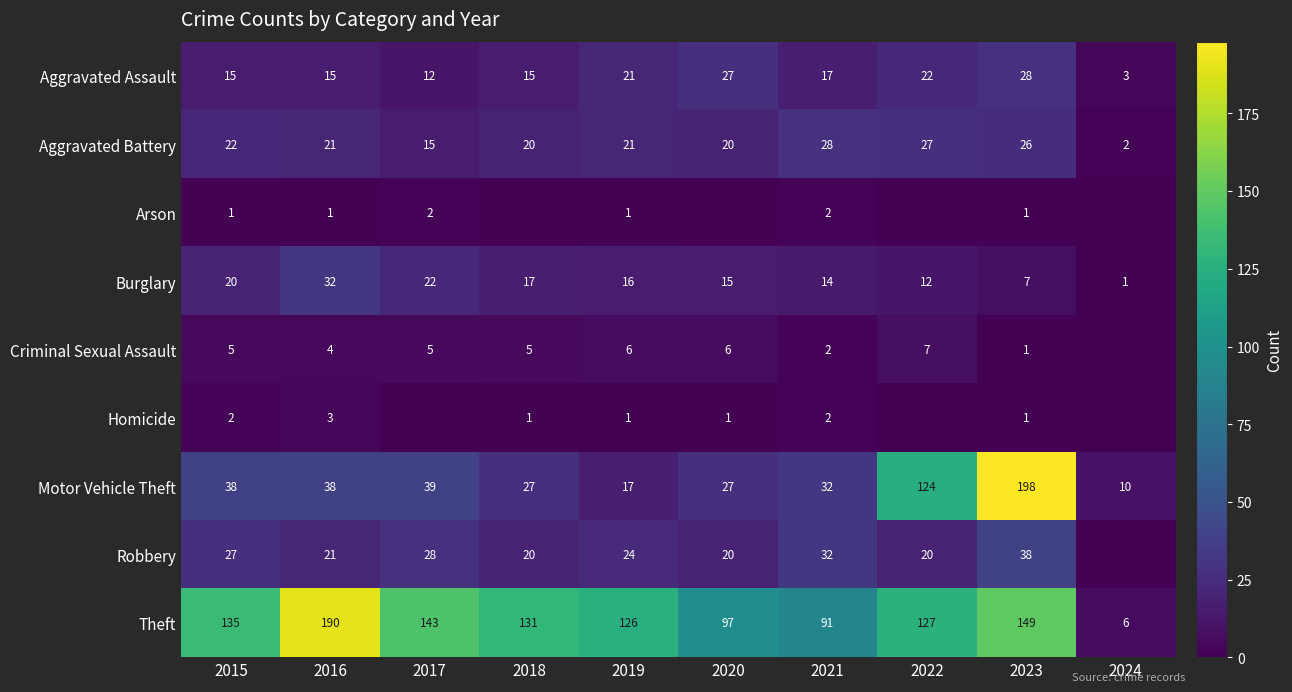

Is the value of Aggravated Assault at 2017 greater than the value of Theft at 2017?

No